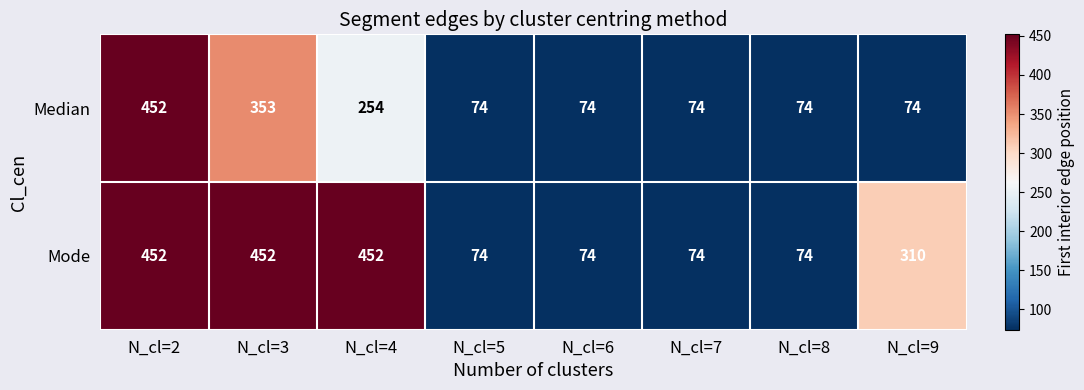

What is the spread (max minus min) of values at N_cl=4?

198